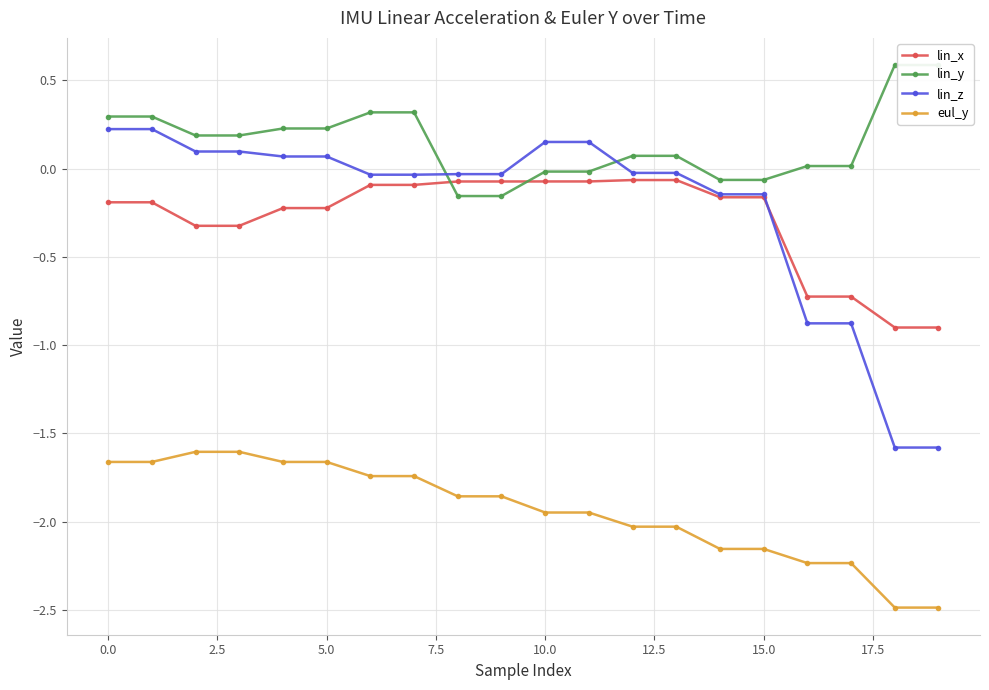

What is the lowest value of the lin_x series?

-0.9